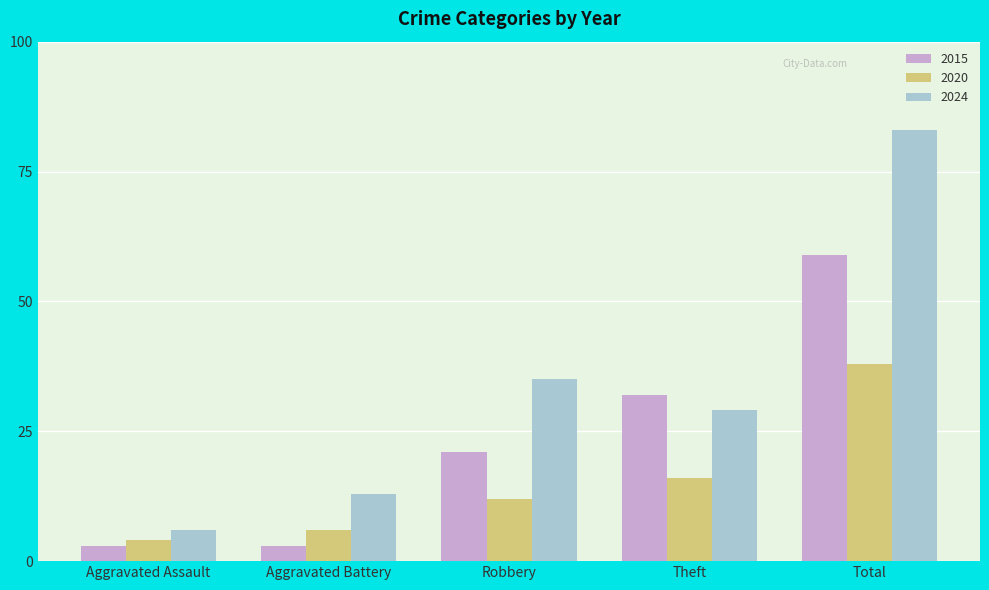

What is the difference between the highest and lowest values at Theft?

16